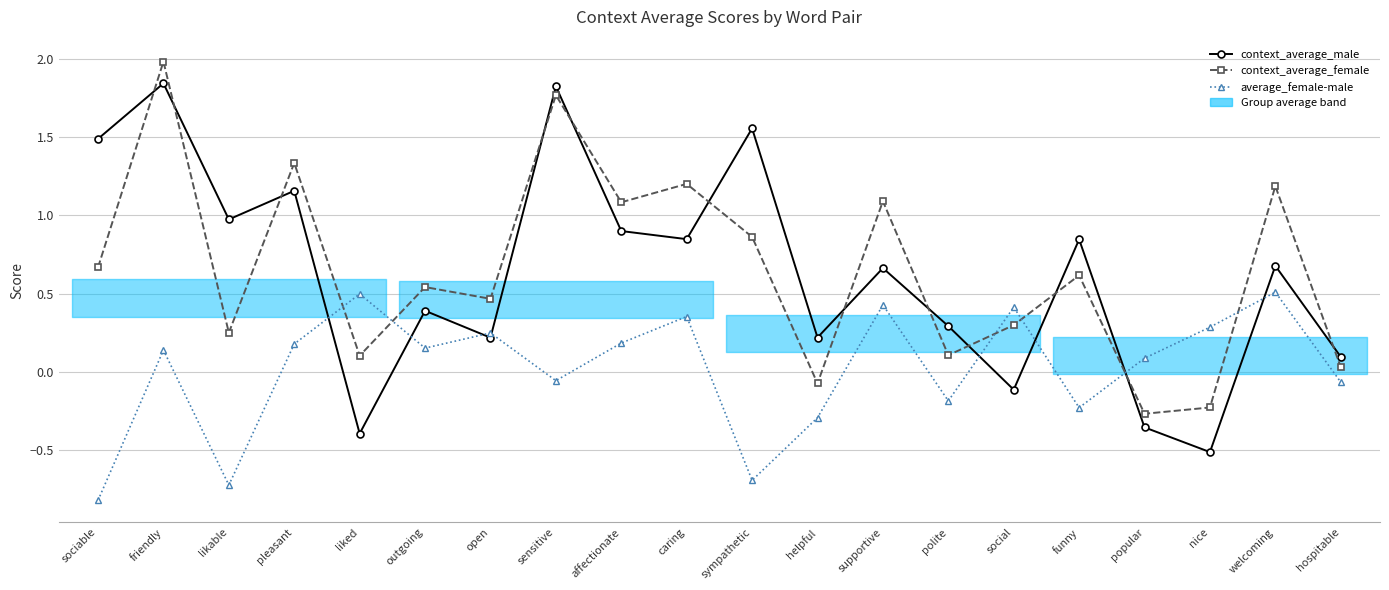

Is it true that context_average_male equals 0.3 at pleasant?

False